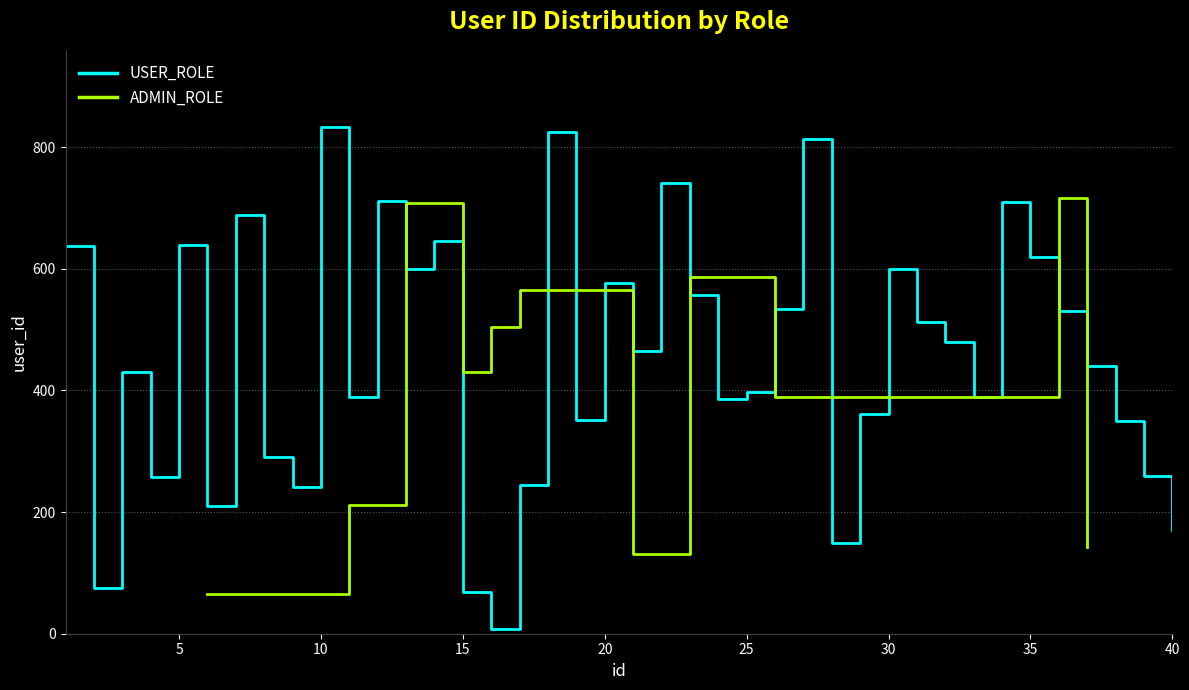

Which has a higher value, 32 or 28?

32